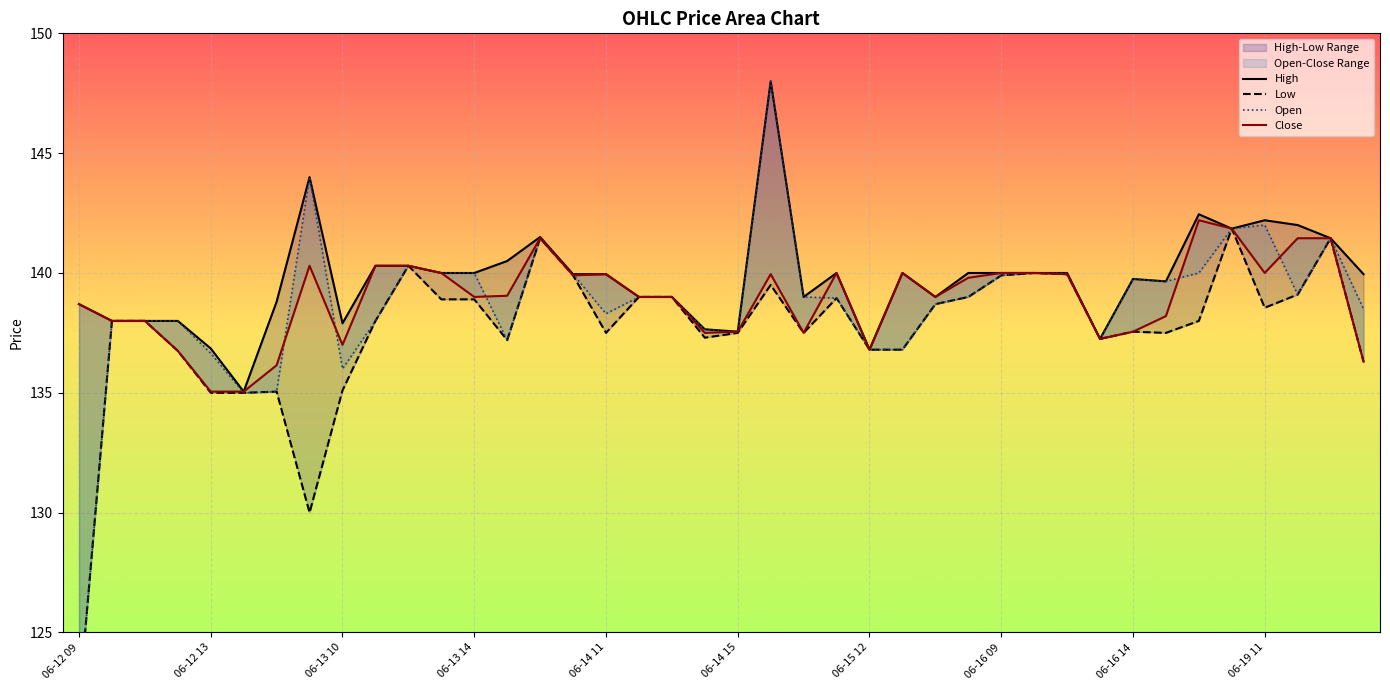

True or false: Open and Low cross at least once.

False